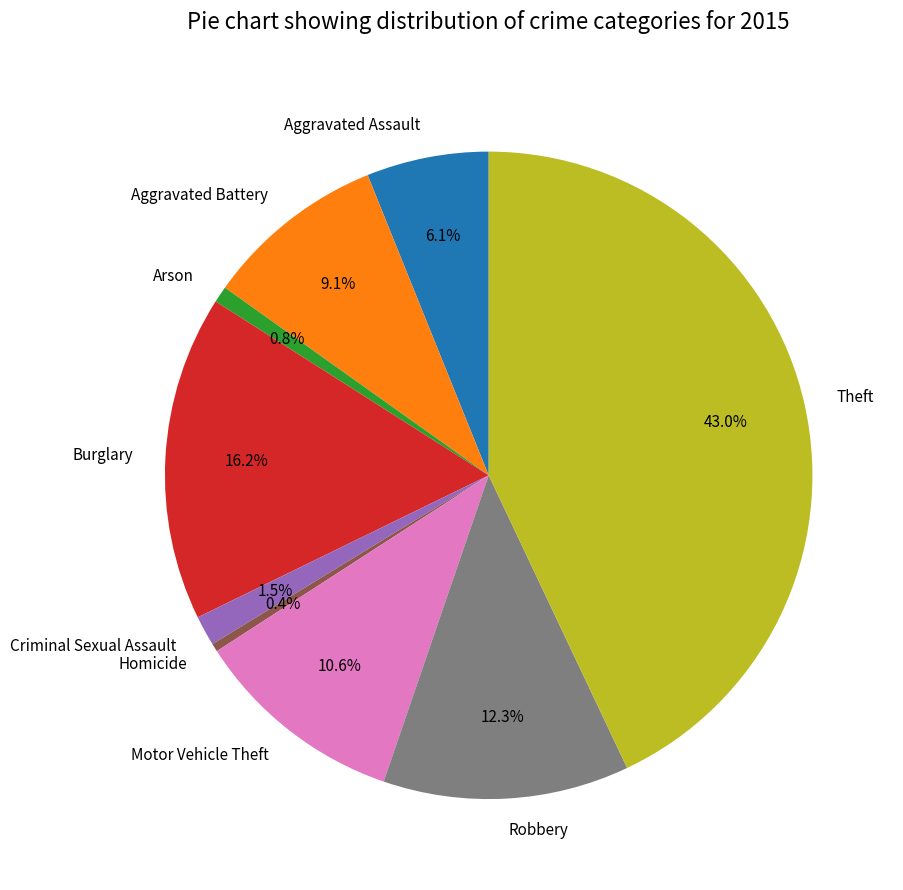

To the nearest percent, what is the difference between the largest and smallest slice percentages?

43%